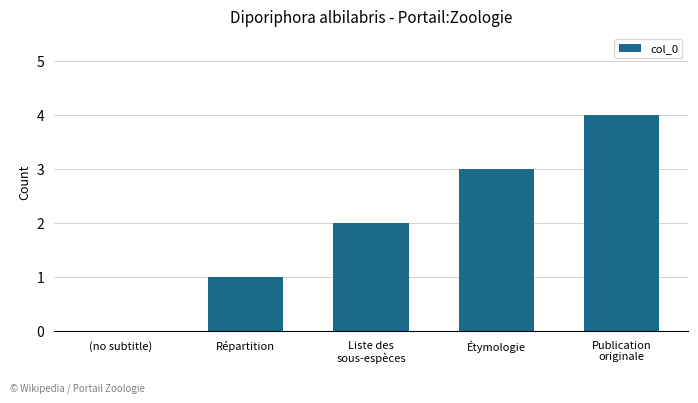

The value at (no subtitle) is -2. True or false?

False